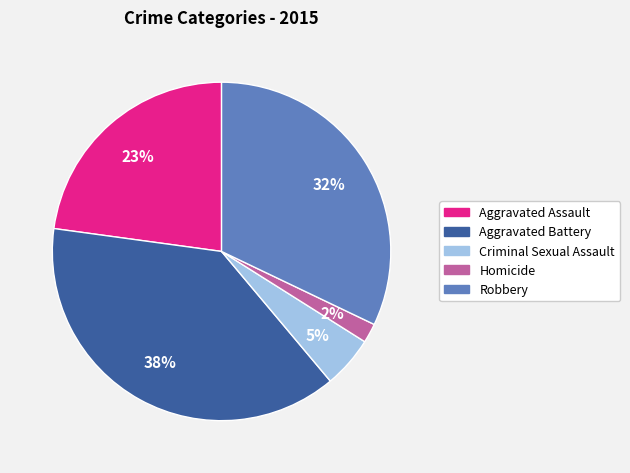

How many segments does this pie chart have?

5